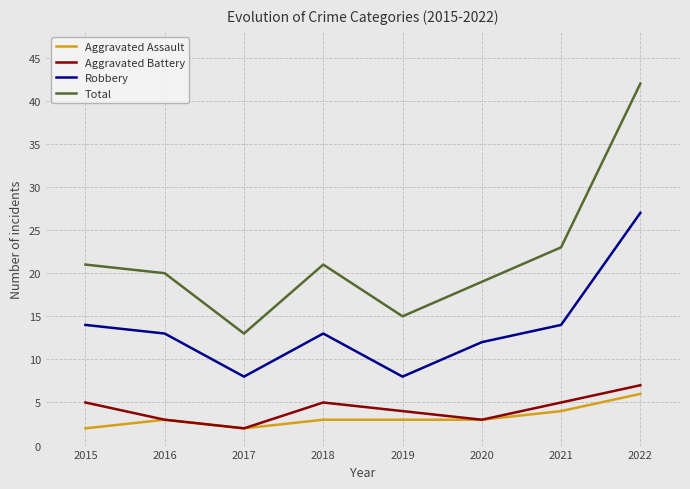

What is the lowest value of the Aggravated Battery series?

2